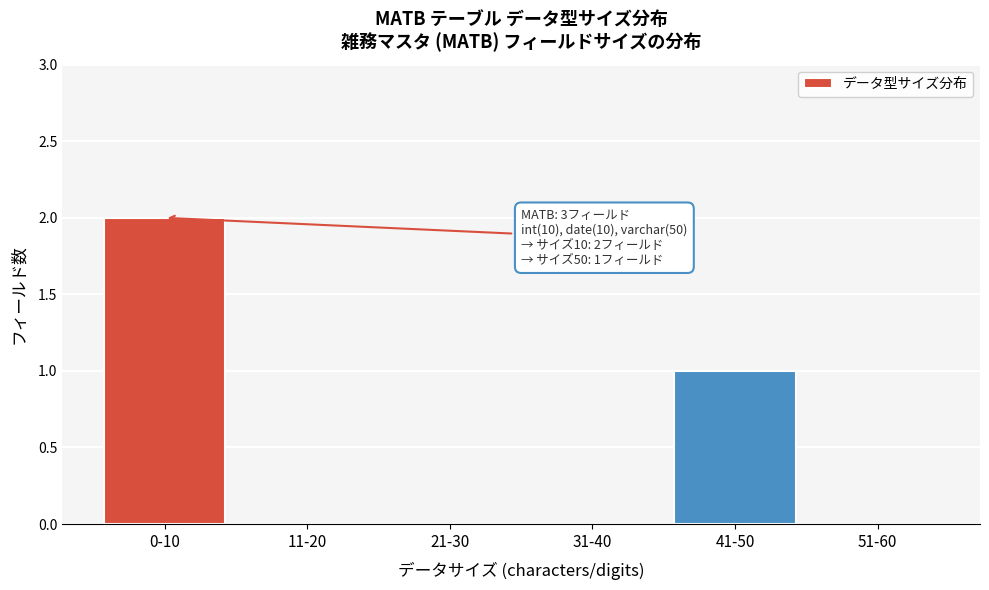

Reading right to left, list all the values displayed in this chart.

51-60=0	41-50=1	31-40=0	21-30=0	11-20=0	0-10=2